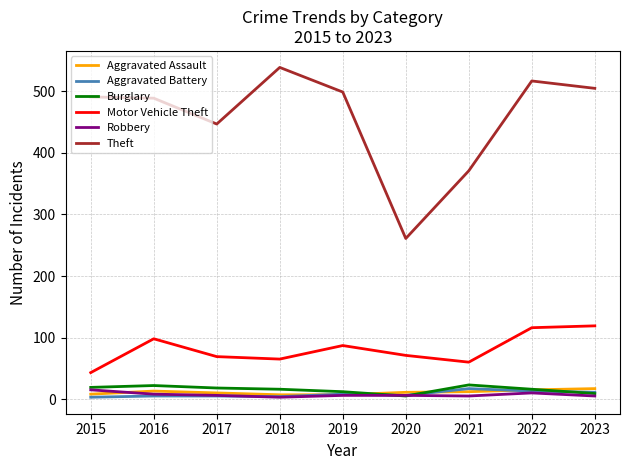

The value of Burglary at 2021 is 23. True or false?

True